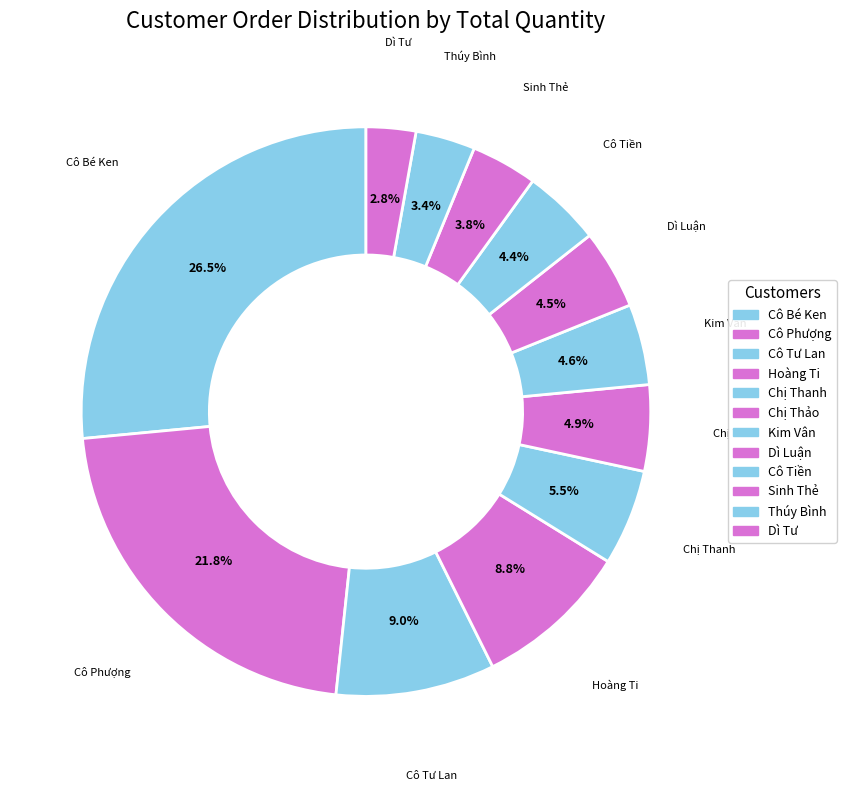

Is there any slice that represents more than half of the pie?

No